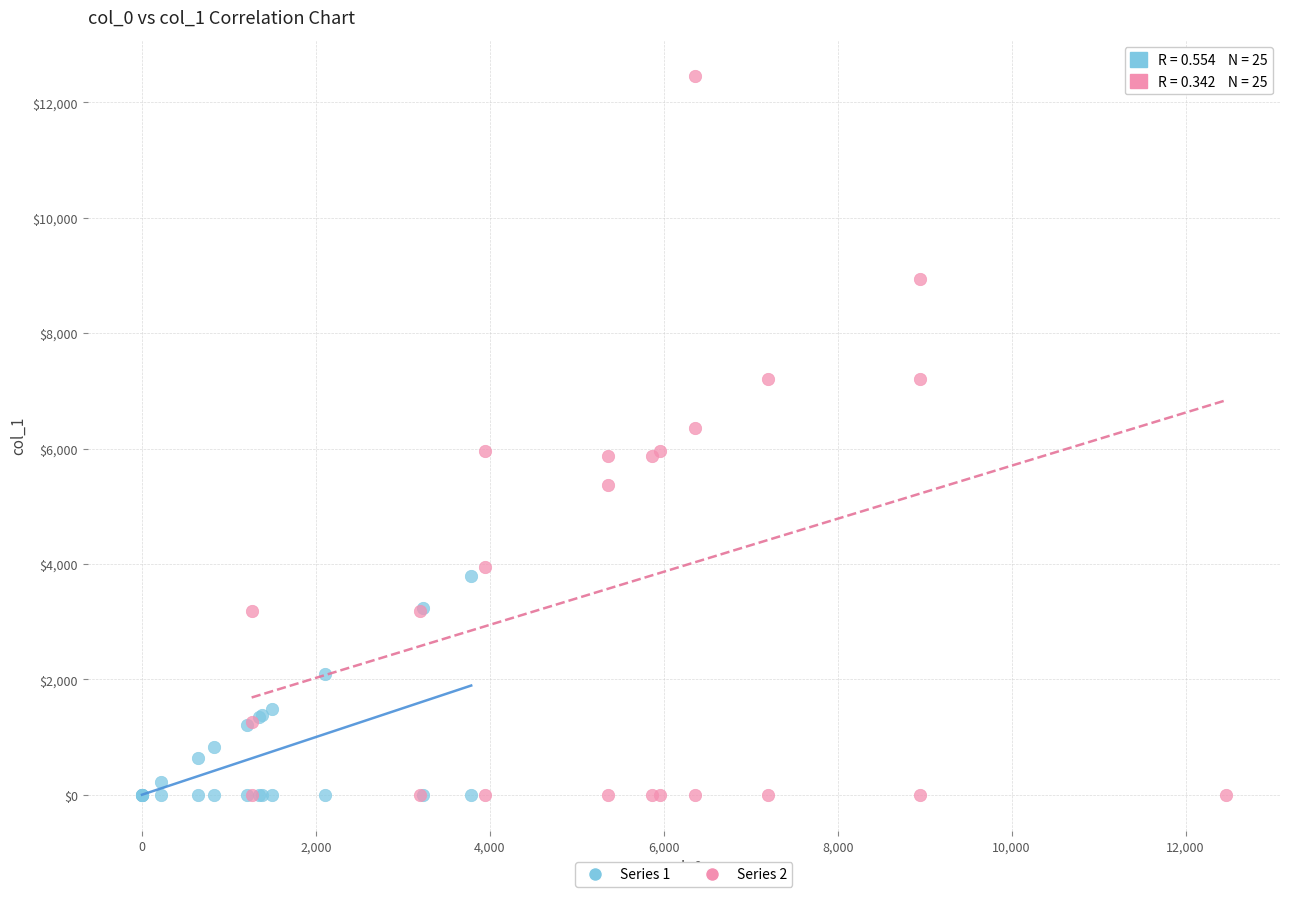

Which series has the largest Y range (max minus min)?

Series 2